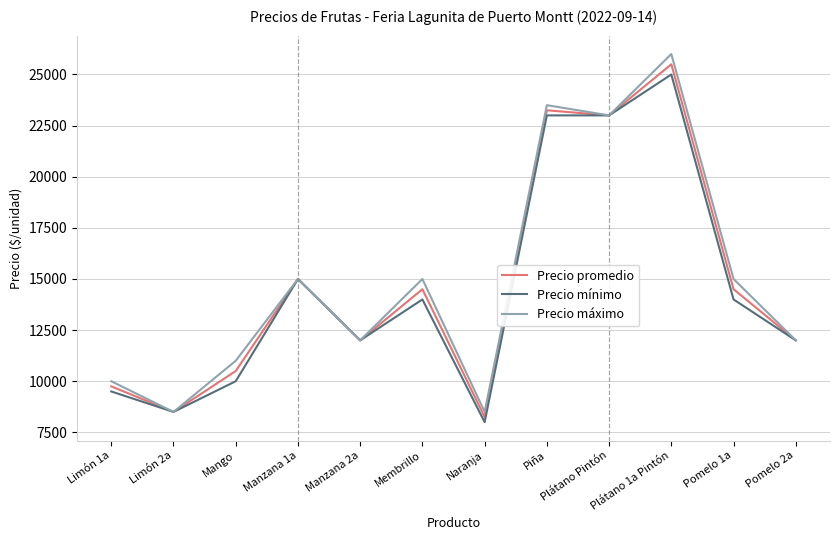

What is the difference between the second highest and second lowest values in the Precio promedio series?

14750